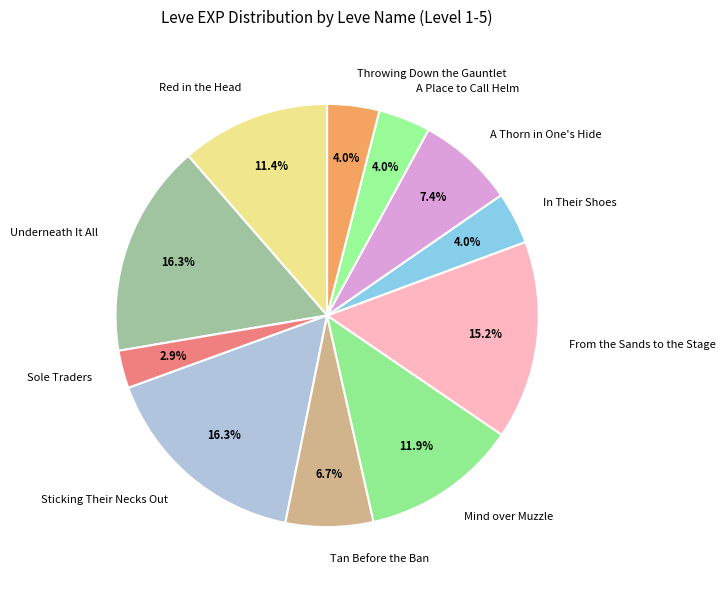

To the nearest percent, what is the average slice percentage?

9%